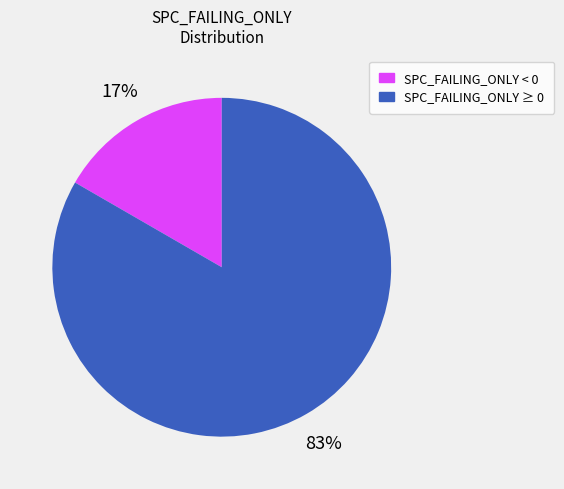

Combined, do SPC_FAILING_ONLY < 0 and SPC_FAILING_ONLY ≥ 0 account for over 50%?

Yes